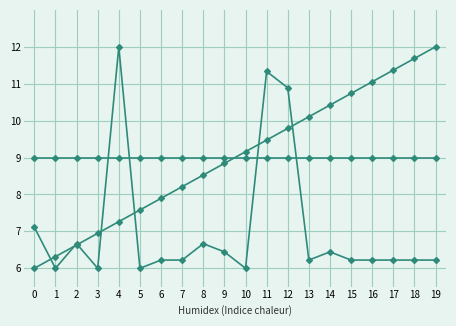

Does the chart have visible grid lines?

Yes